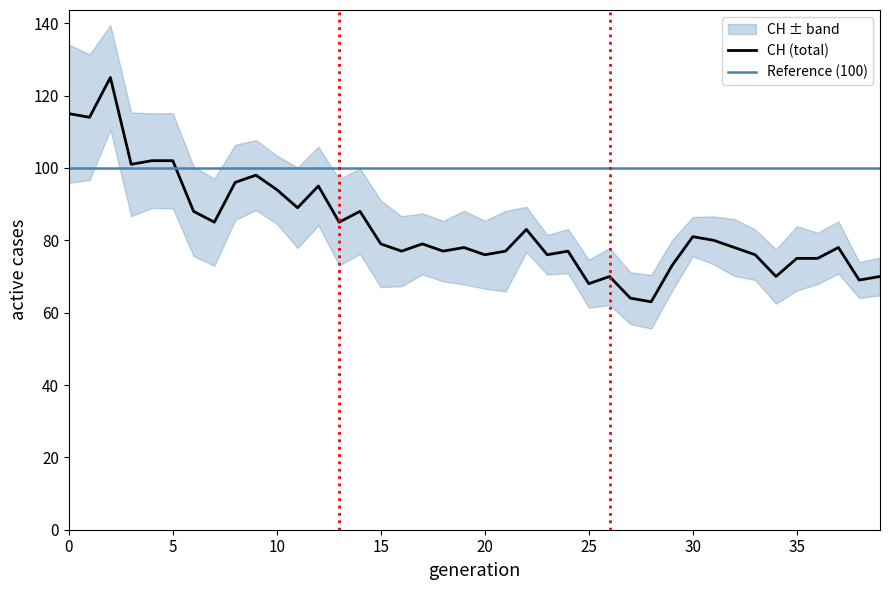

True or false: GE has a value of 16 at 2020-06-09.

False